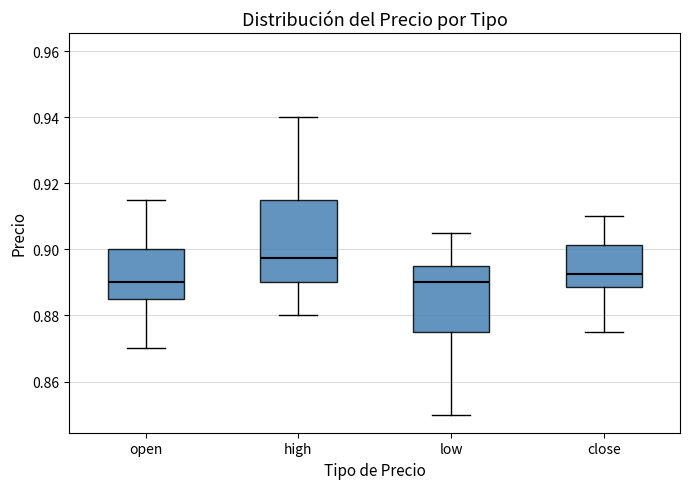

Comparing the boxes themselves (not the whiskers), which one is the tallest?

high